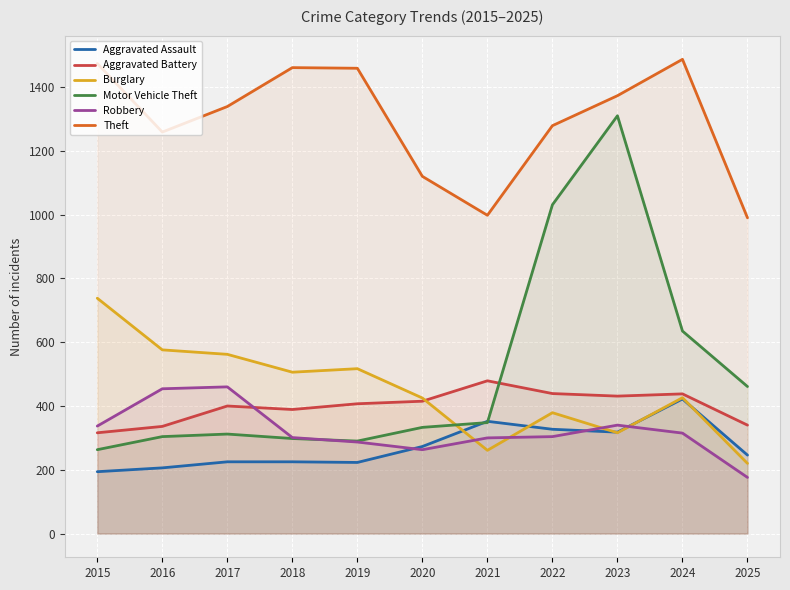

What are all the series names shown in the legend?

Aggravated Assault, Aggravated Battery, Burglary, Motor Vehicle Theft, Robbery, Theft